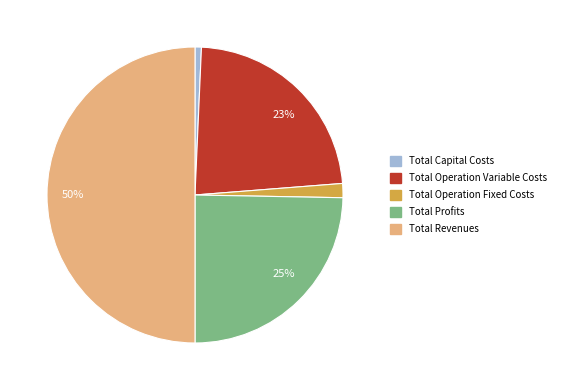

Does Total Profits account for over 50% of the chart?

No